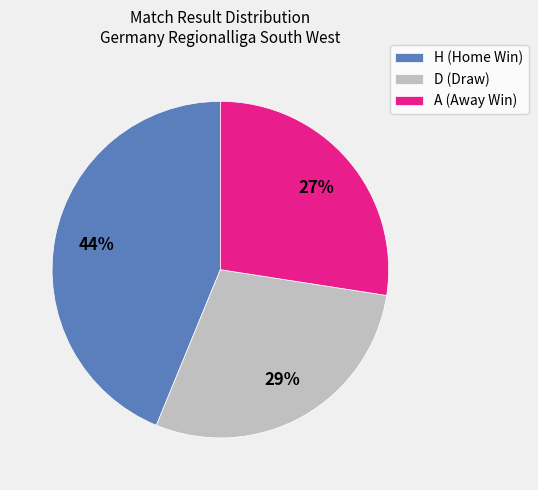

What is the ratio of the value at H (Home Win) to the value at A (Away Win)?

1.6